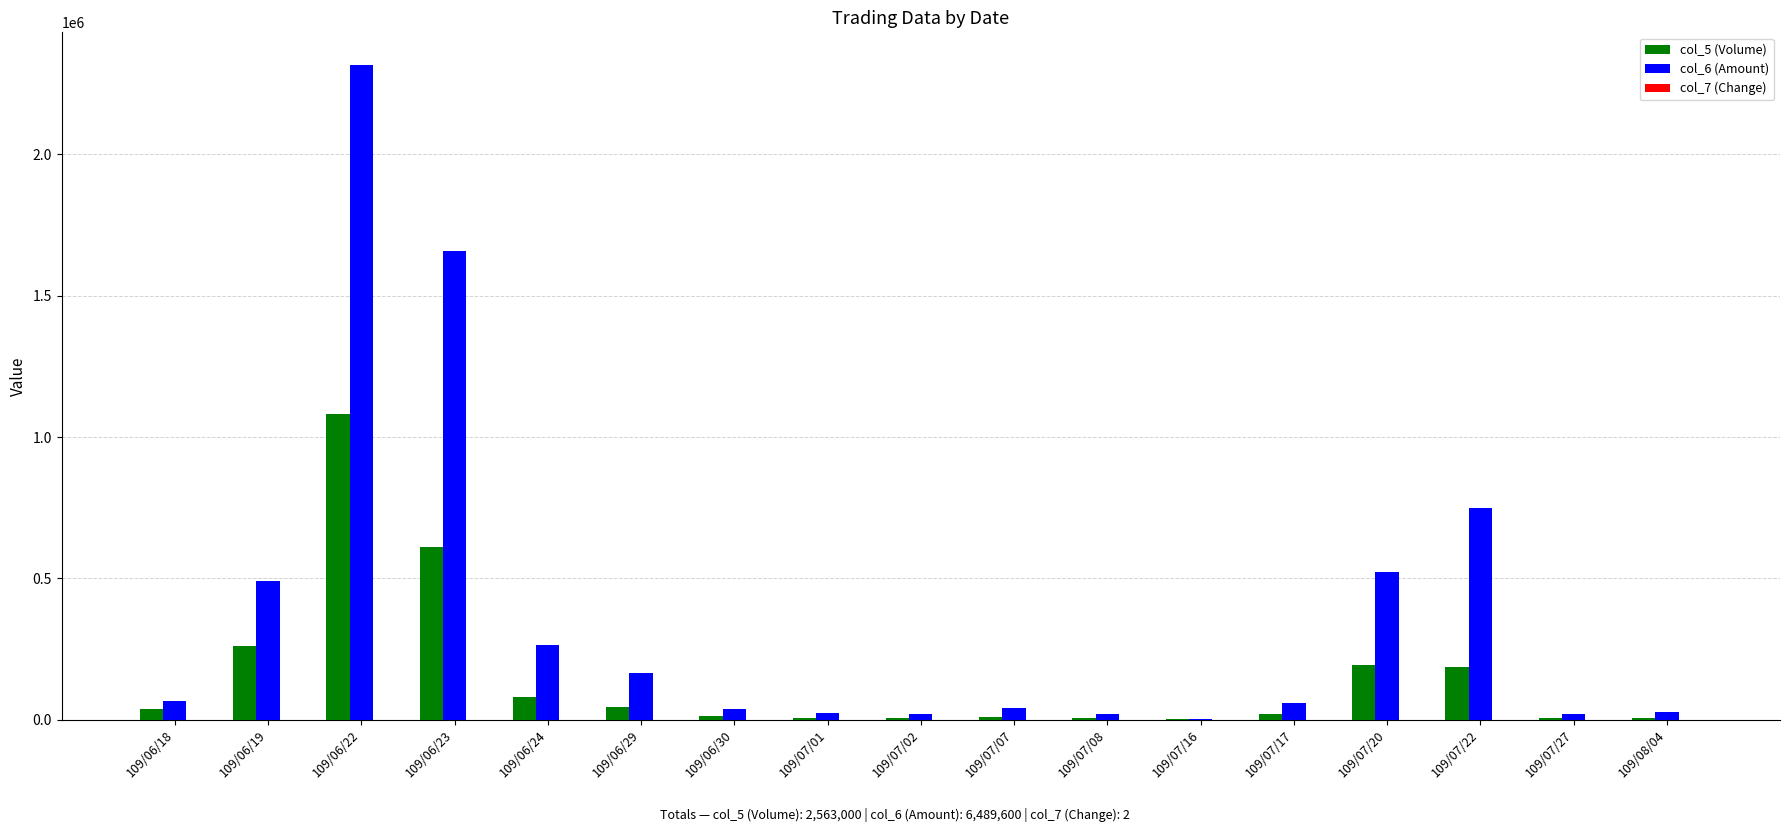

At which label does col_5 (Volume) reach its peak?

109/06/22